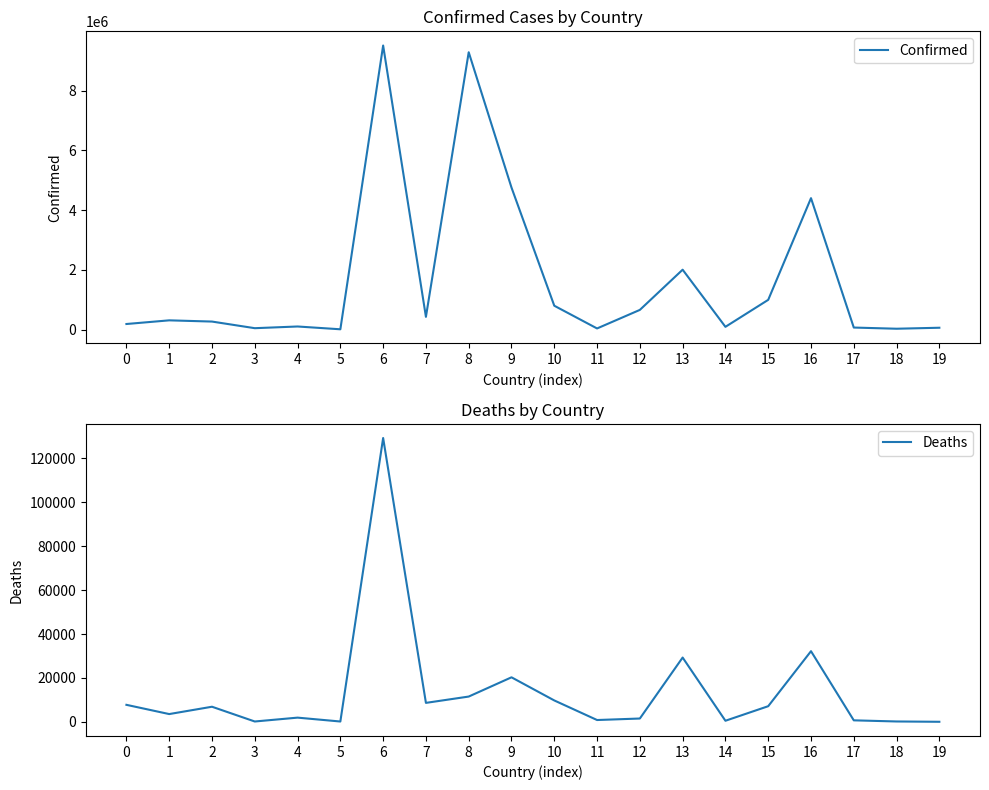

Reading left to right, what are all the values shown in this chart?

Confirmed: 185393	308050	267096	45326	102301	8741	9507562	425365	9282239	4753092	797281	36633	657669	2003570	90934	994037	4398161	66857	27271	60368
Deaths: 7743	3535	6876	153	1912	144	129278	8633	11512	20278	9741	822	1509	29280	489	7118	32179	680	163	21